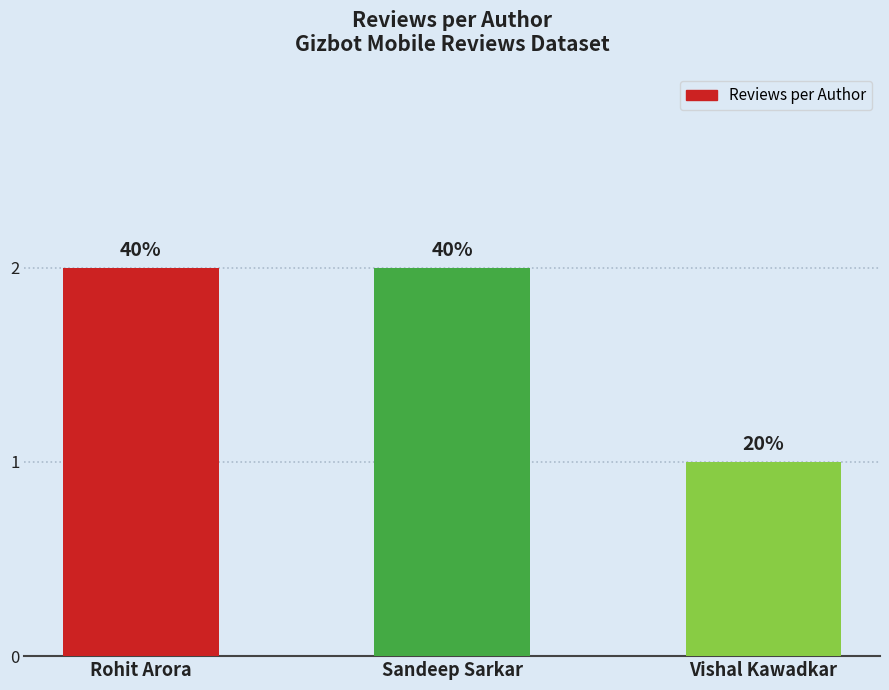

Approximately how many times larger is the value at Rohit Arora compared to Sandeep Sarkar?

1.0